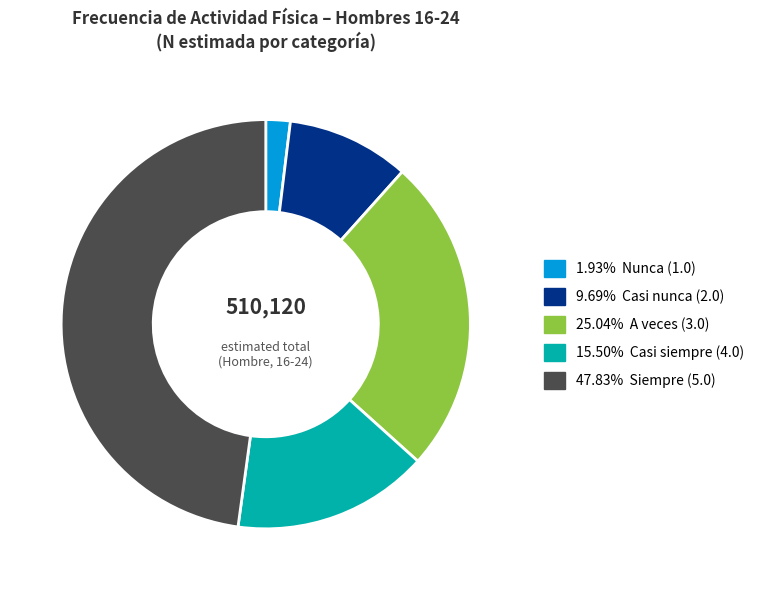

What is the ratio of the value at 25.04% A veces (3.0) to the value at 47.83% Siempre (5.0)?

0.5